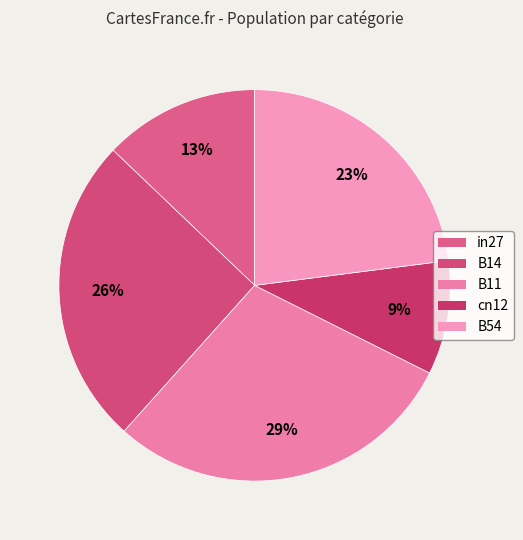

To the nearest percent, what portion does B54 represent?

23%